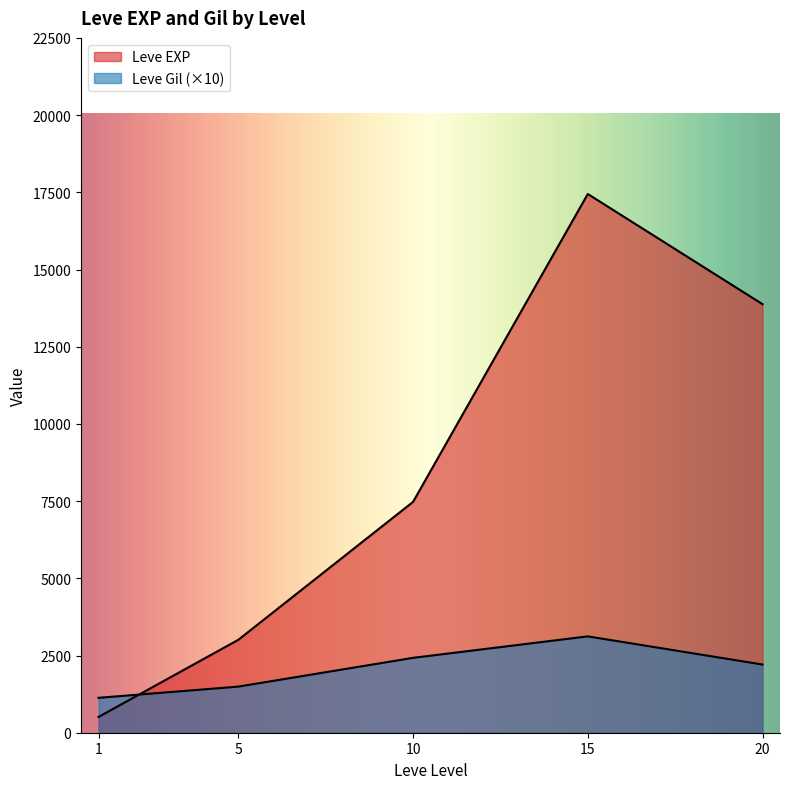

How many lines are shown in the chart?

2